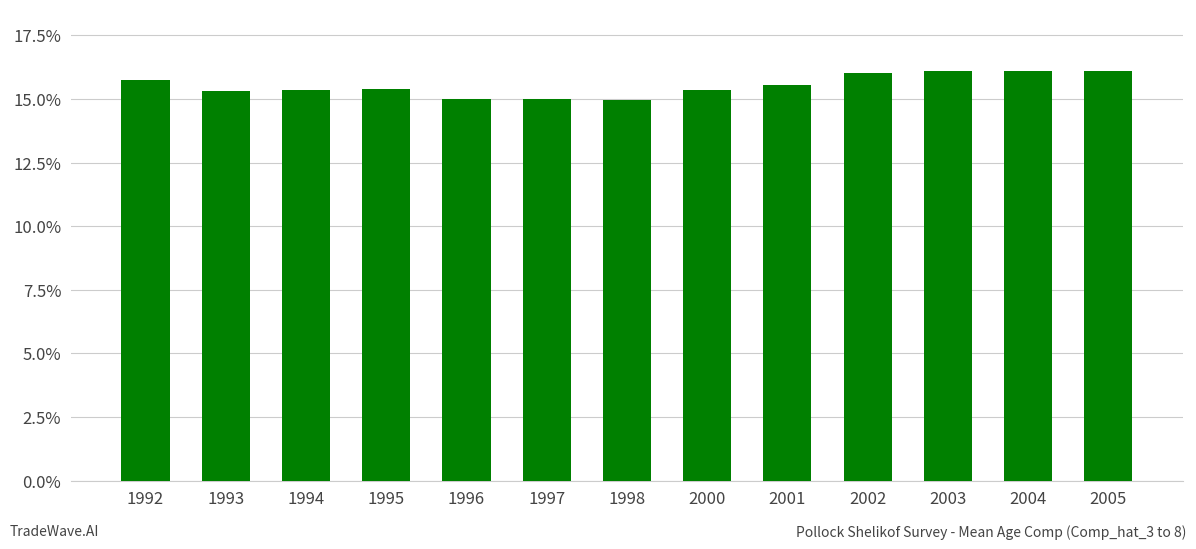

Rank the categories by value from highest to lowest.

2005, 2003, 2004, 2002, 1992, 2001, 1995, 1994, 2000, 1993, 1996, 1997, 1998